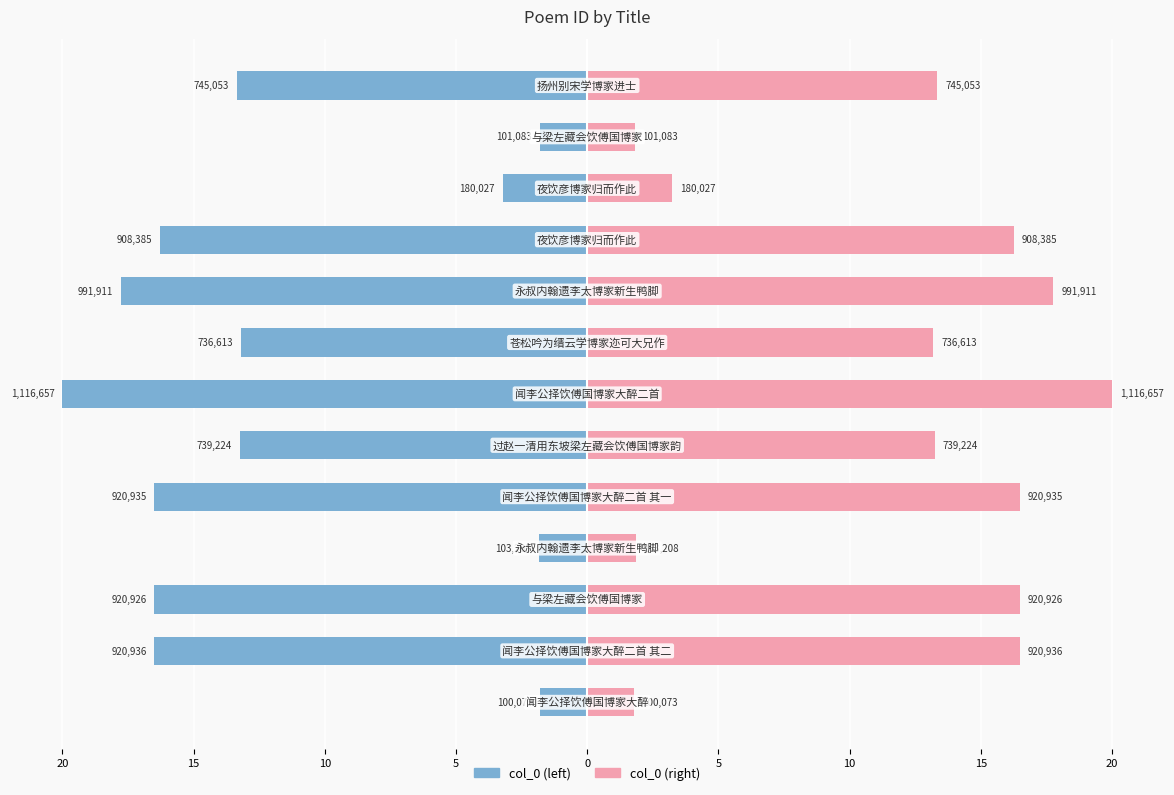

Rank the series by their average value, from lowest to highest.

col_0 (left), col_0 (right)